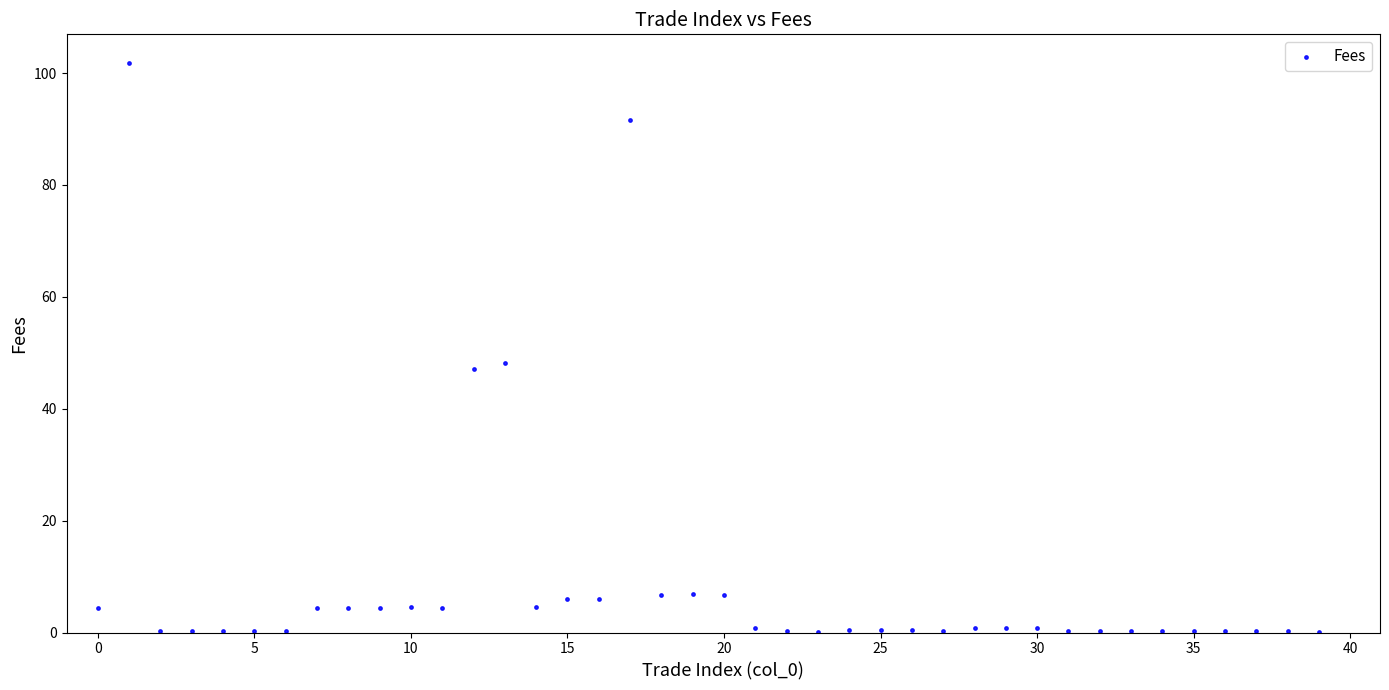

What is the range of Y values (max minus min)?

101.8